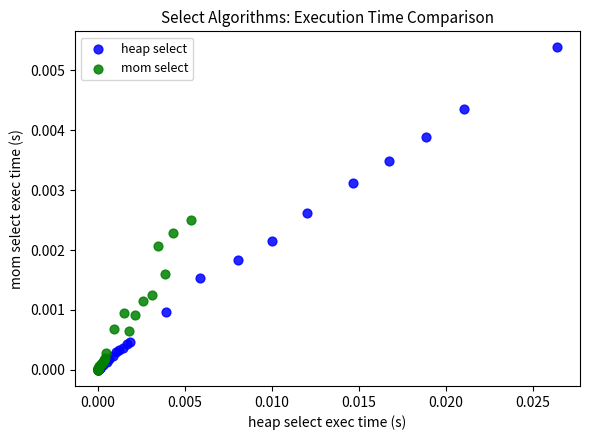

Which series reaches the maximum Y coordinate?

heap select